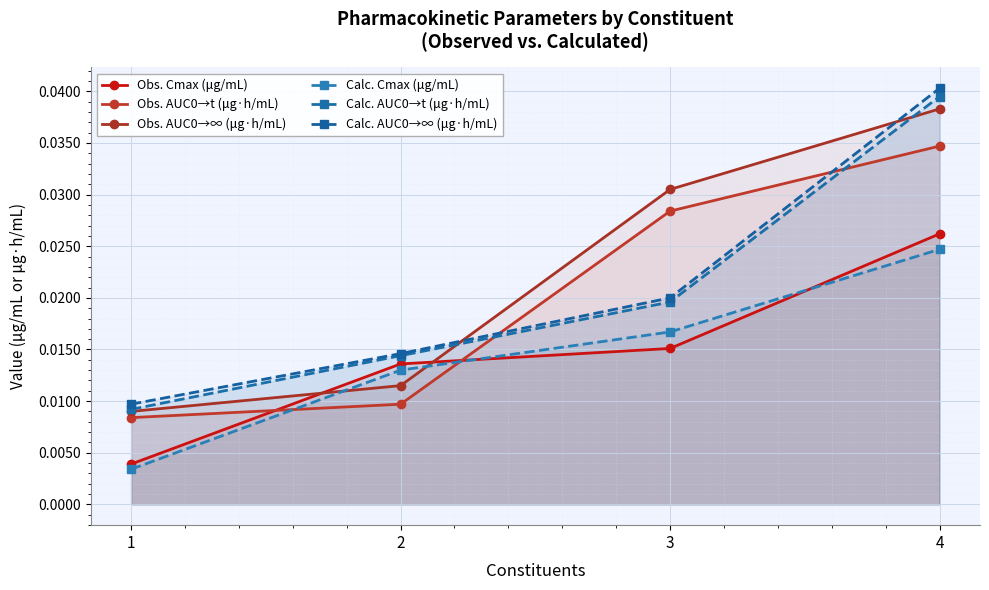

What are all the series names shown in the legend?

Obs. Cmax (μg/mL), Obs. AUC0→t (μg·h/mL), Obs. AUC0→∞ (μg·h/mL), Calc. Cmax (μg/mL), Calc. AUC0→t (μg·h/mL), Calc. AUC0→∞ (μg·h/mL)